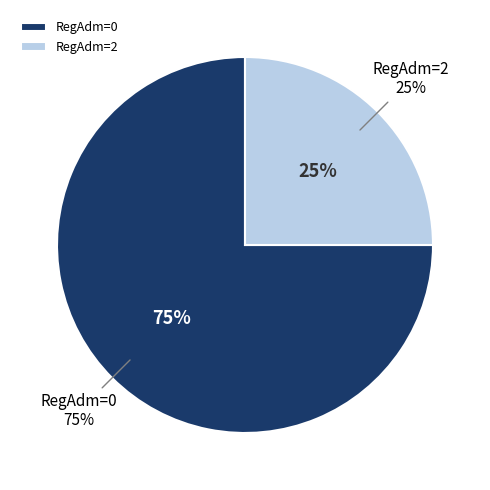

Is there any slice that represents more than half of the pie?

Yes